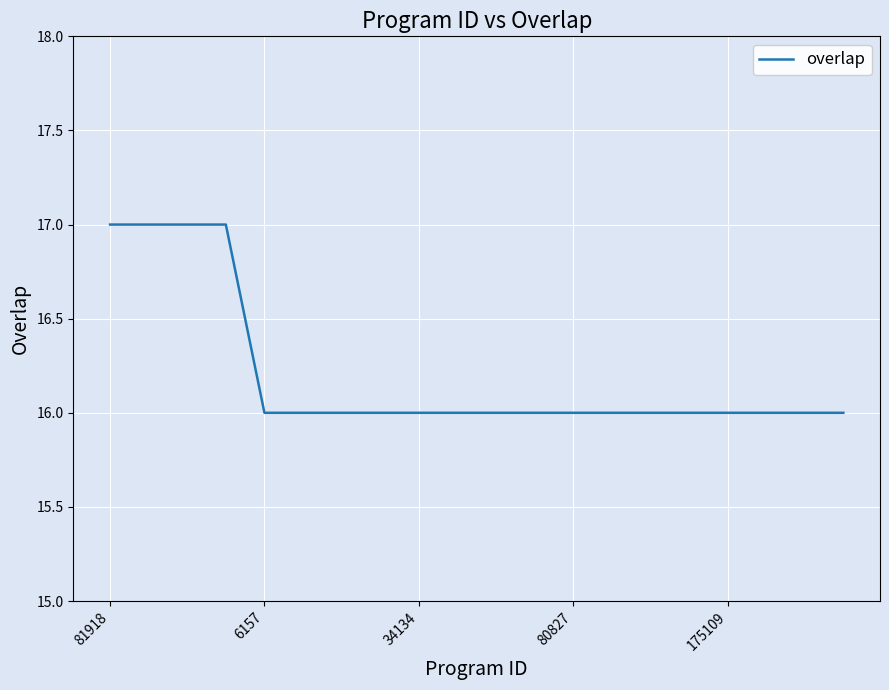

What is the difference between the maximum and second lowest values?

1